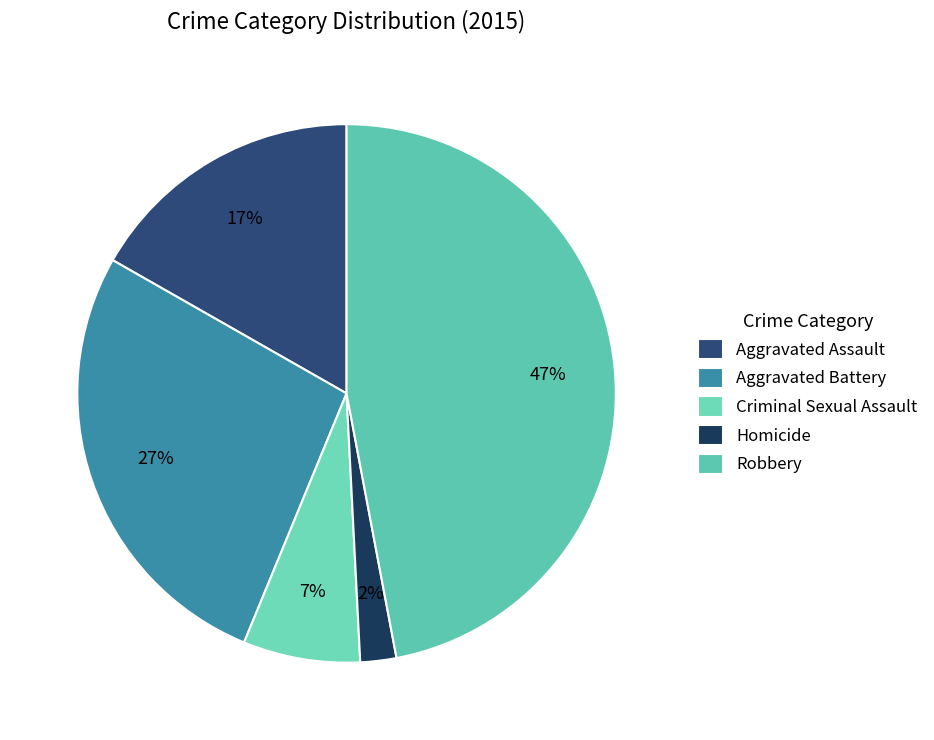

True or false: Homicide accounts for 1% of the total.

False